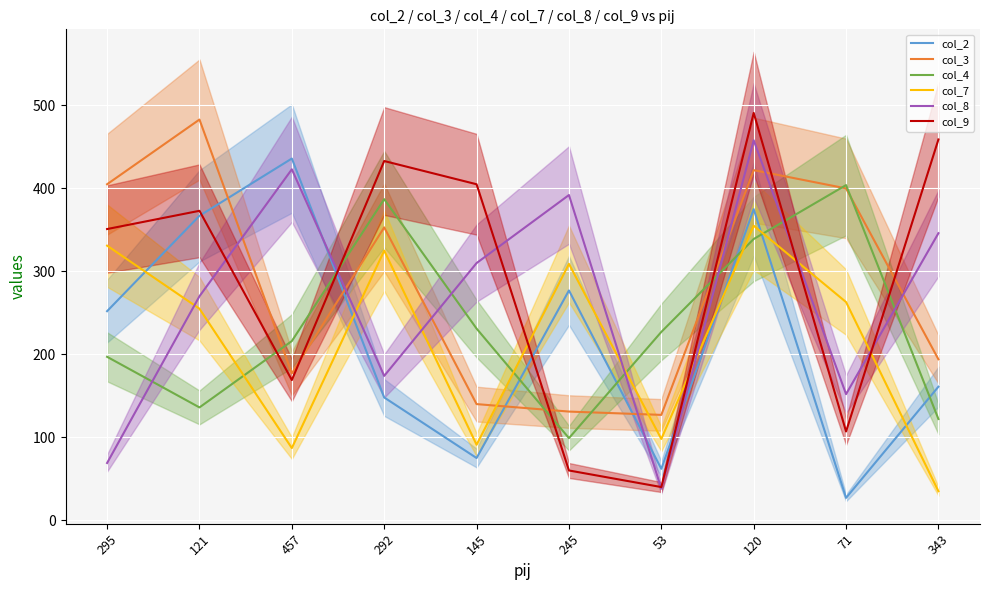

What is the total value across all series at 71?

1353